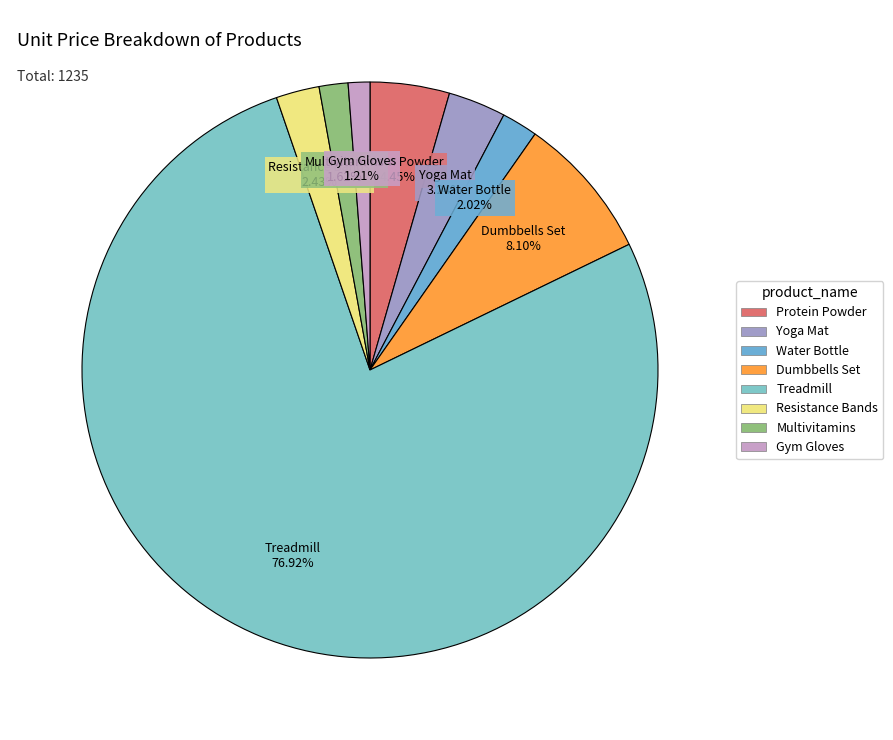

Does Water Bottle account for over 50% of the chart?

No